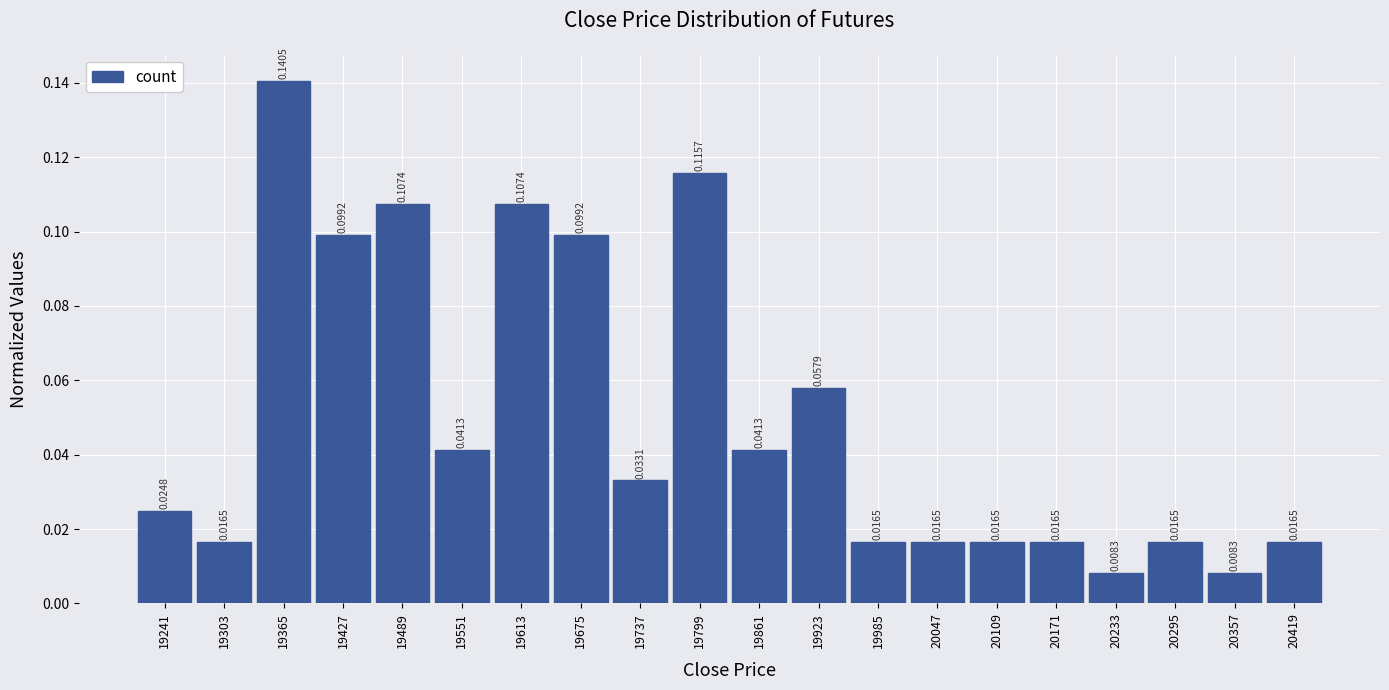

What is the height of the bar covering 20140 to 20202 on the x-axis? The bar edges are not printed on the chart, so give them approximately, as read against the axis.

0.0165